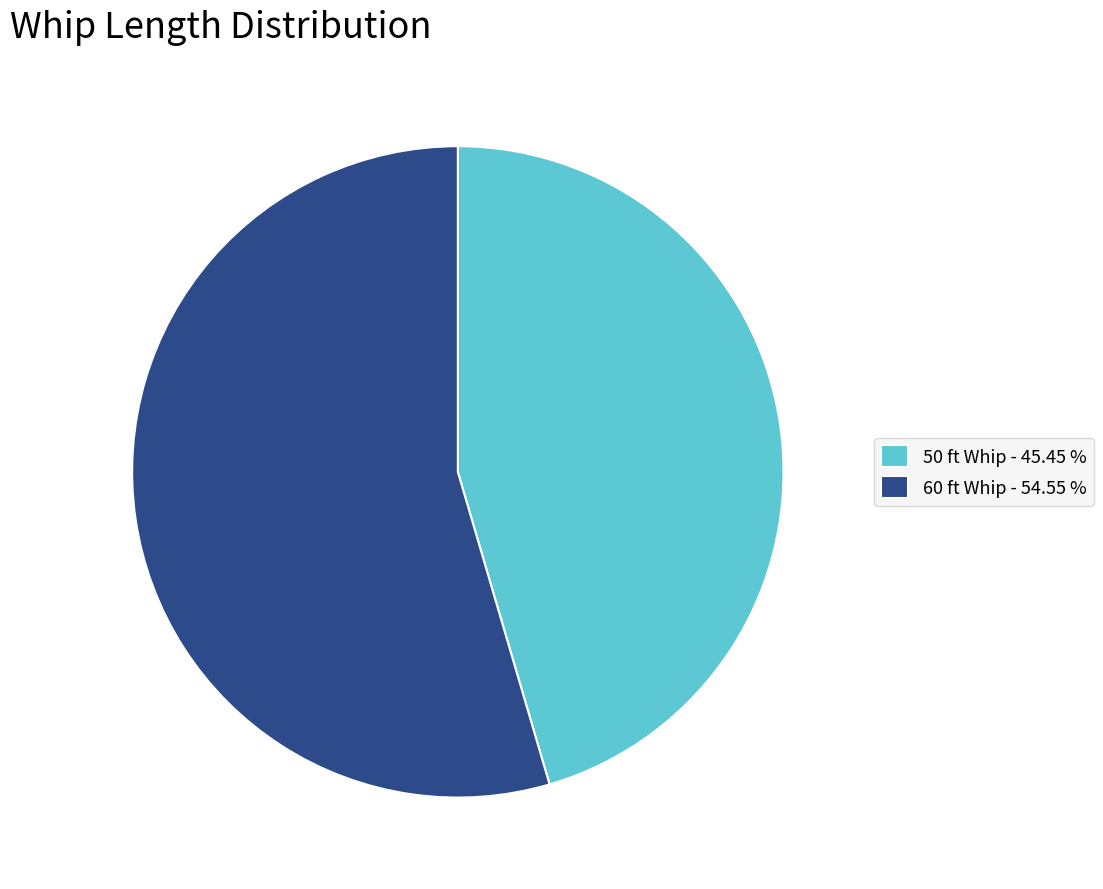

Approximately how many times larger is the value at 50 ft Whip - 45.45 % compared to 60 ft Whip - 54.55 %?

0.8